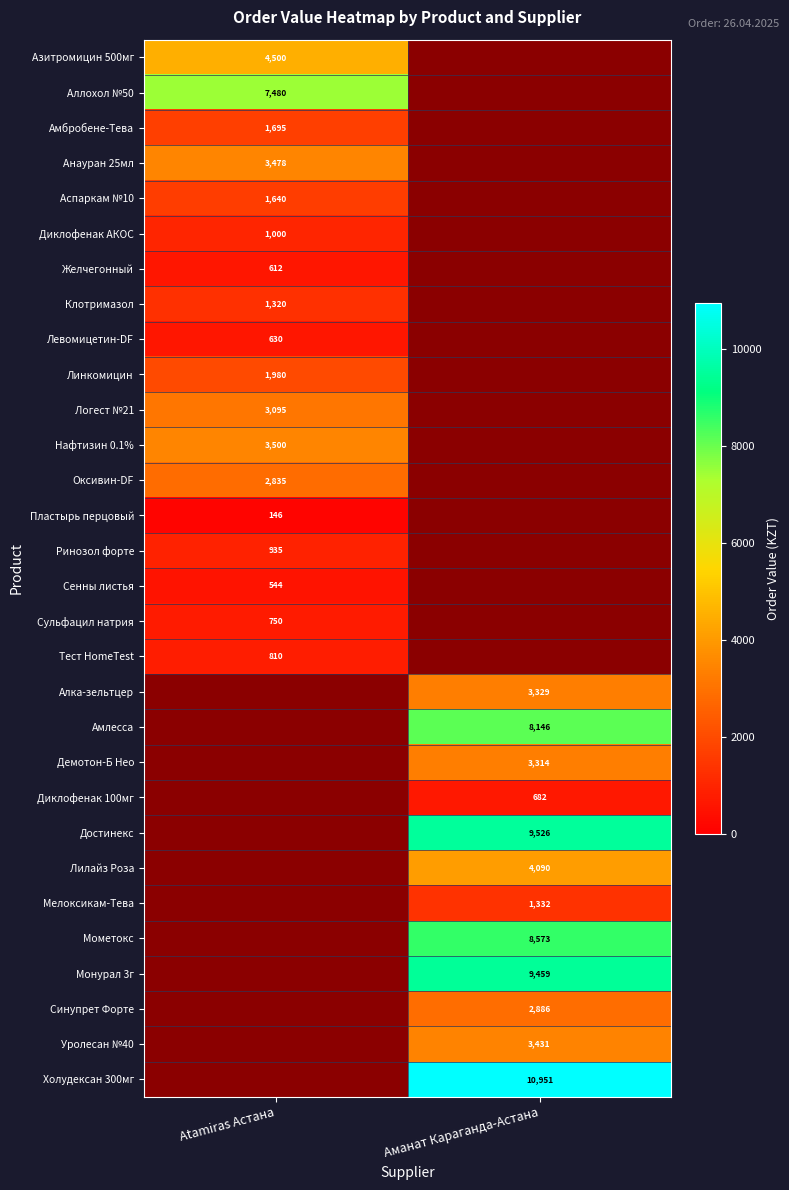

Count the number of categories in the chart.

2